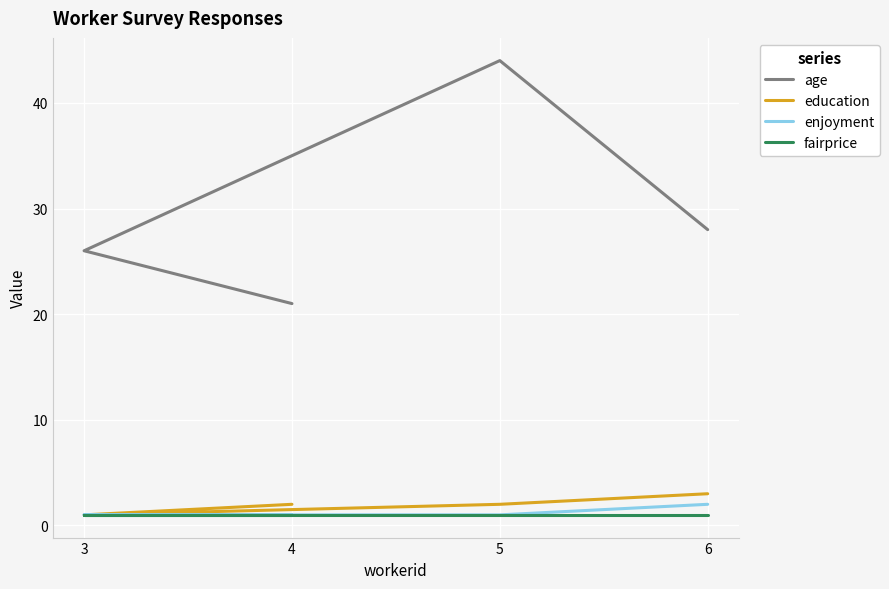

What is the total value across all series at 5?

48